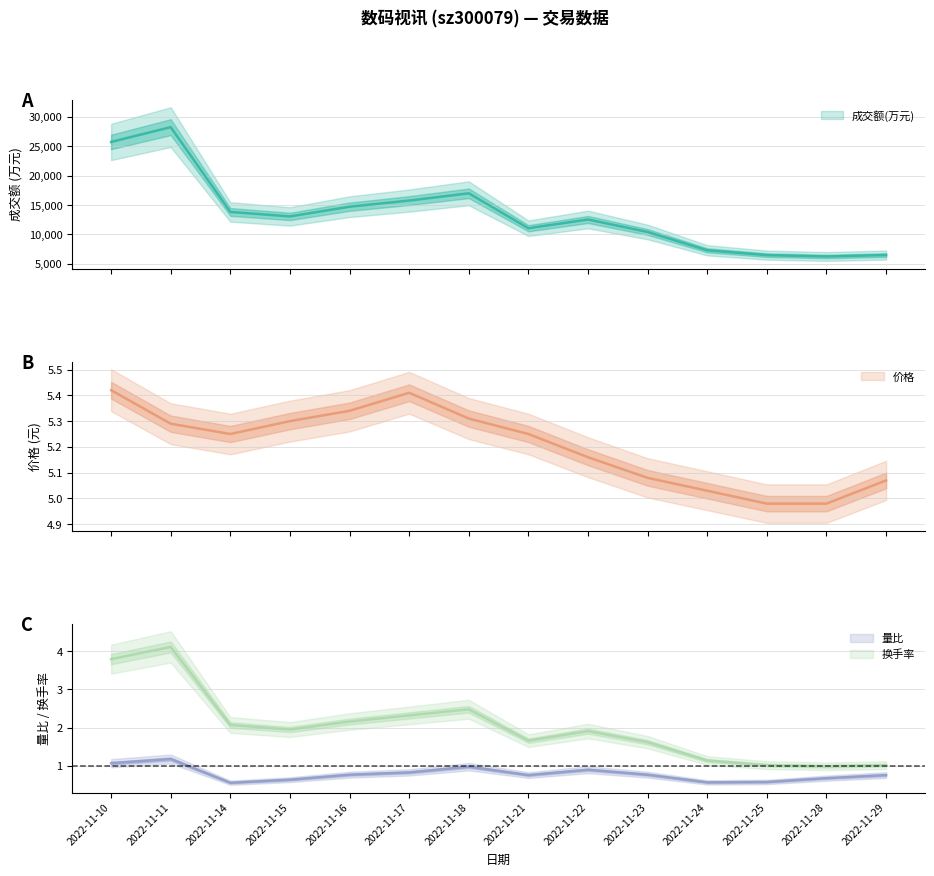

At 2022-11-25, list the series in order from smallest to largest.

量比, 换手率, 价格, 成交额(万元)